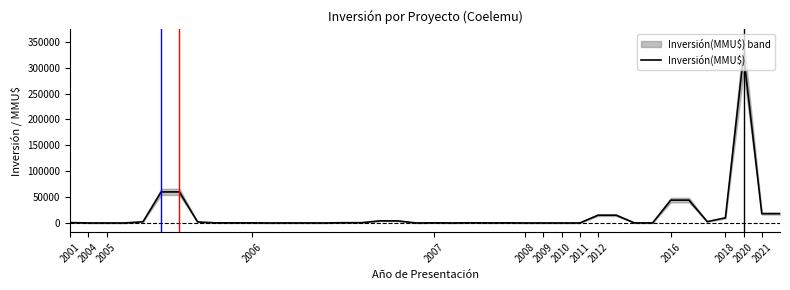

What is the difference between the values at 2018 and 2008?

9903